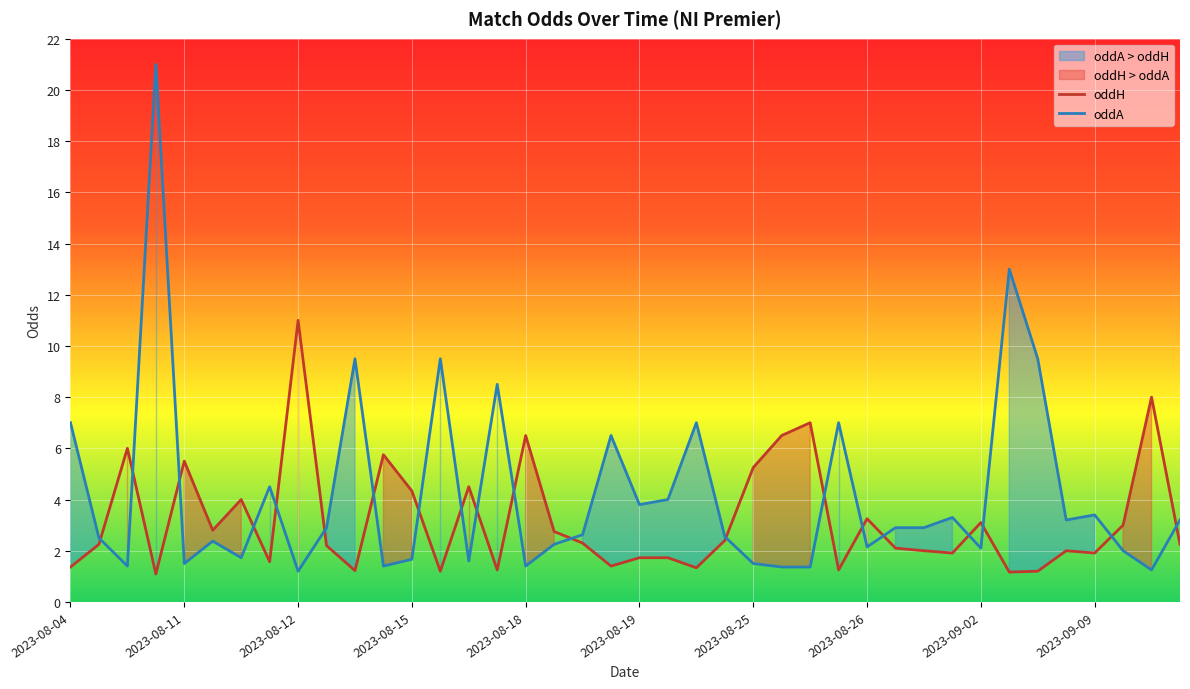

What is the value of the oddA point at the 8th from the left?

4.5